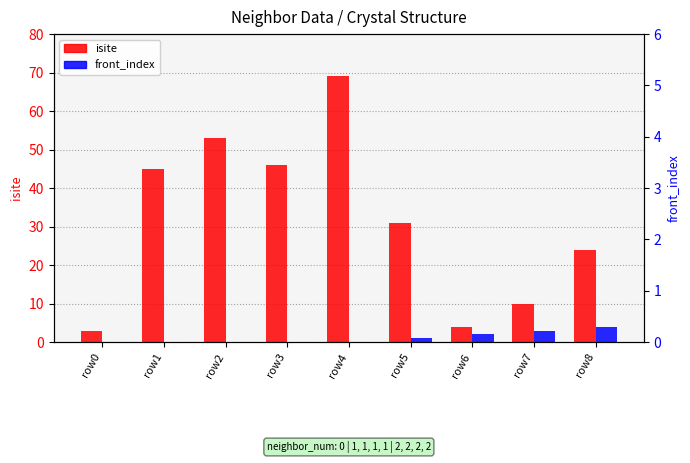

True or false: front_index has a value of 0 at row5.

False